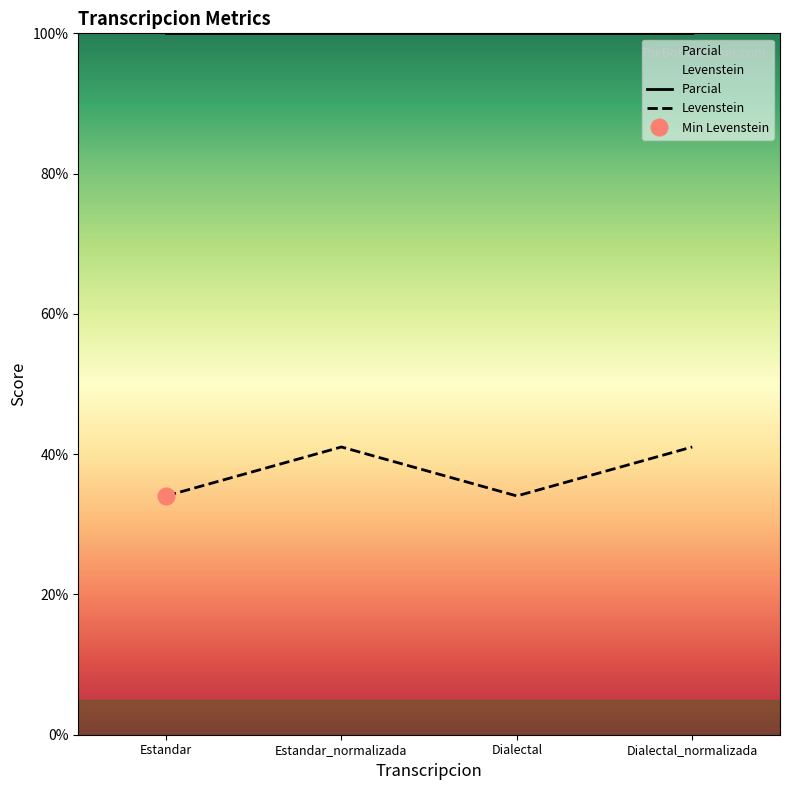

Where is the first local maximum?

Estandar_normalizada